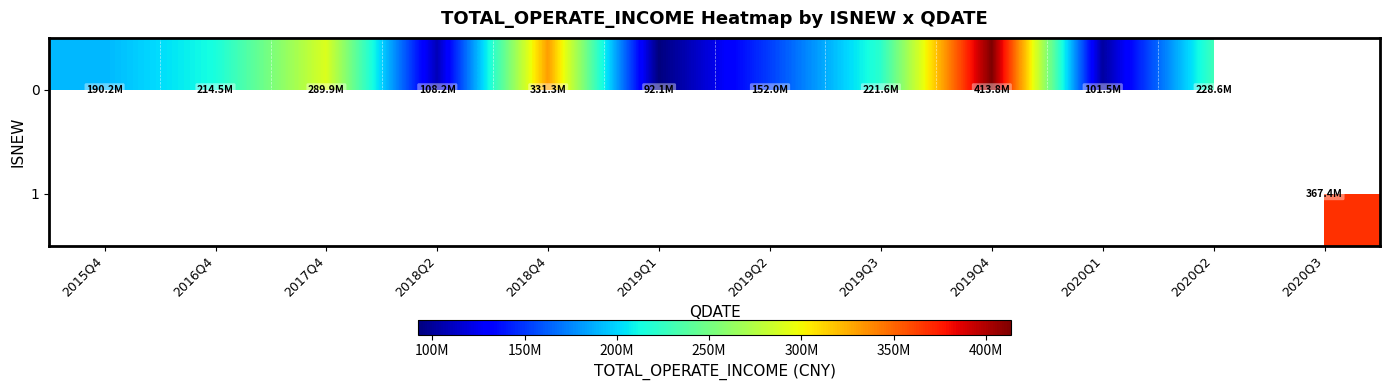

What value does the 0 series have at 2019Q3?

221552377.5